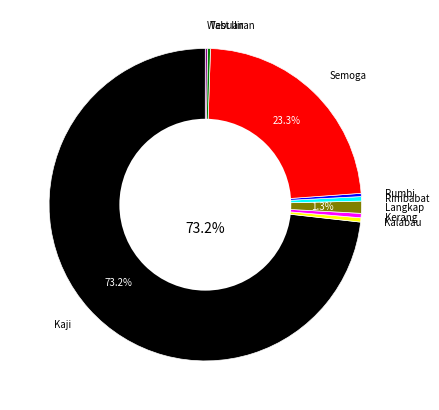

To the nearest percent, what is the average slice percentage?

11%